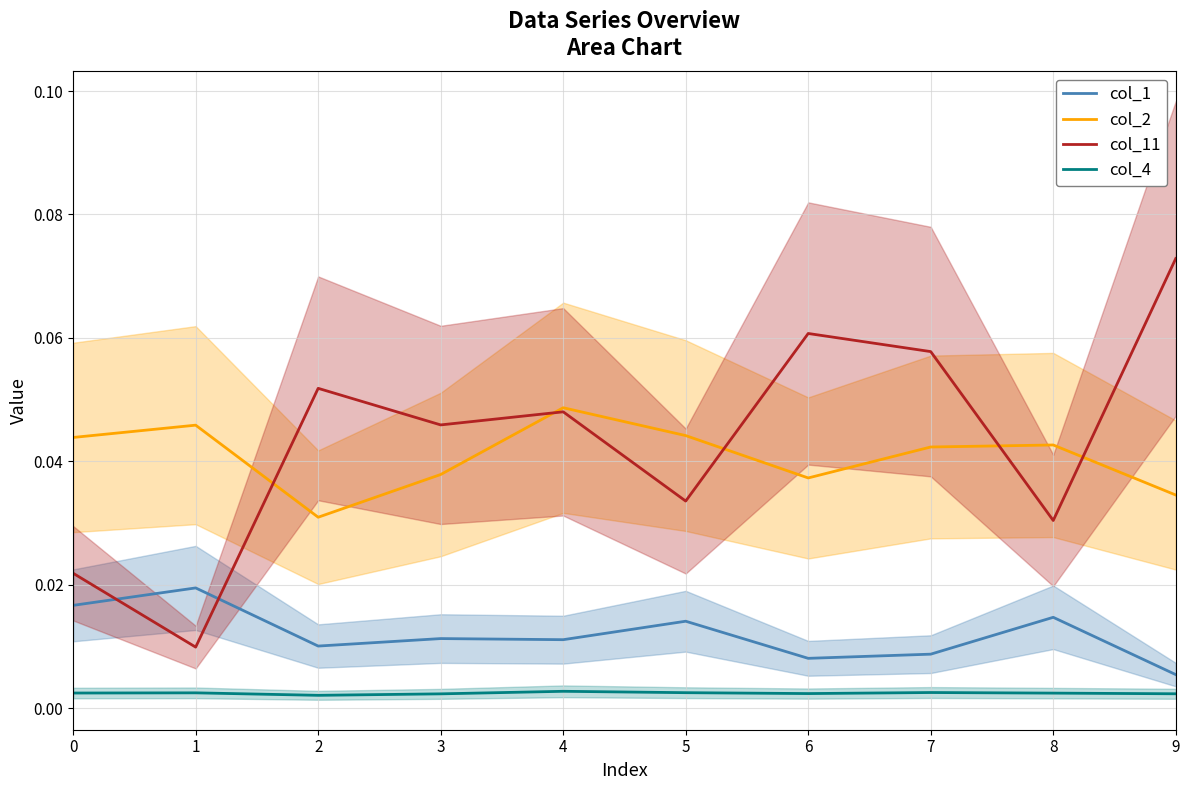

At which label does col_11 reach its minimum?

1